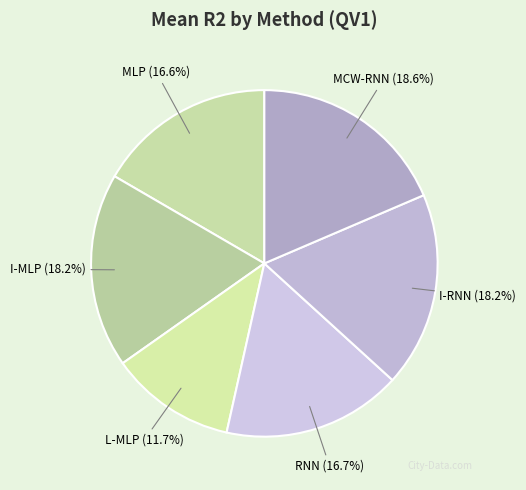

Which category has the biggest portion of the pie?

MCW-RNN